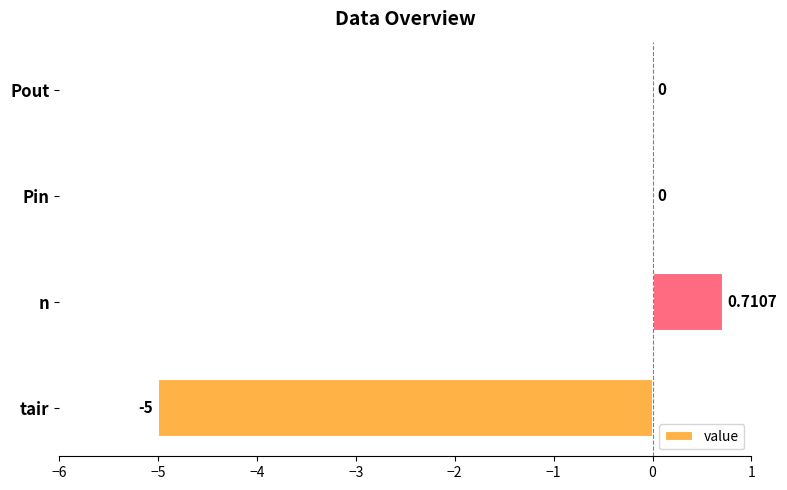

Which has a higher value, n or tair?

n